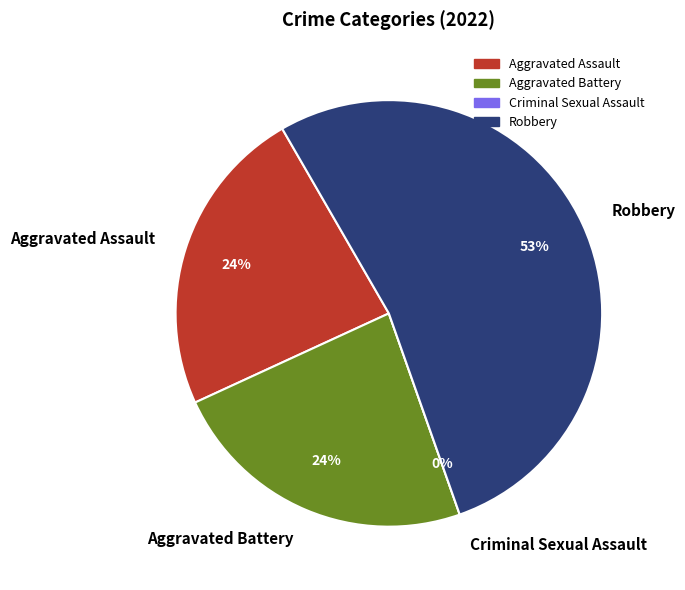

What is the majority slice?

Robbery